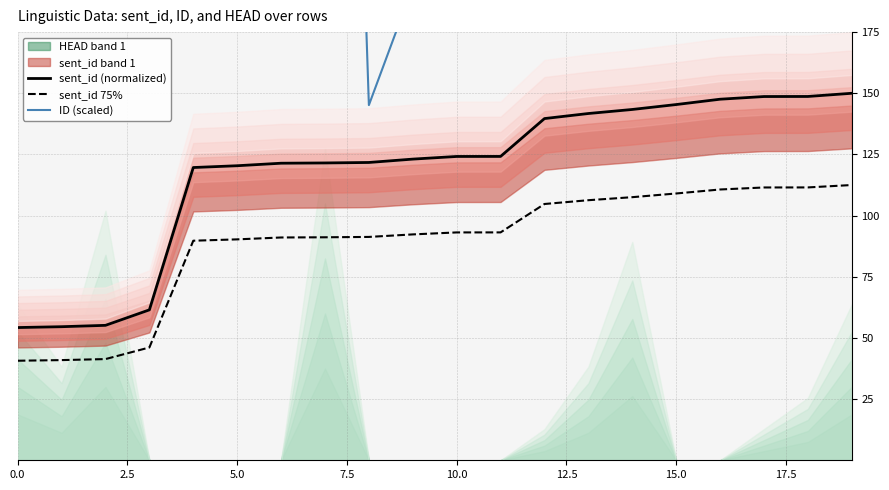

Is it true that sent_id 75% equals 93.1 at 10.0?

True